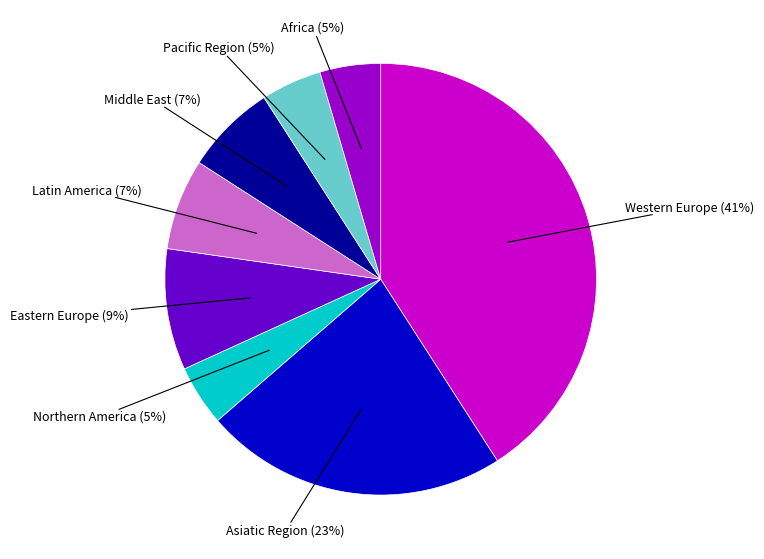

Is there a majority slice in this chart?

No